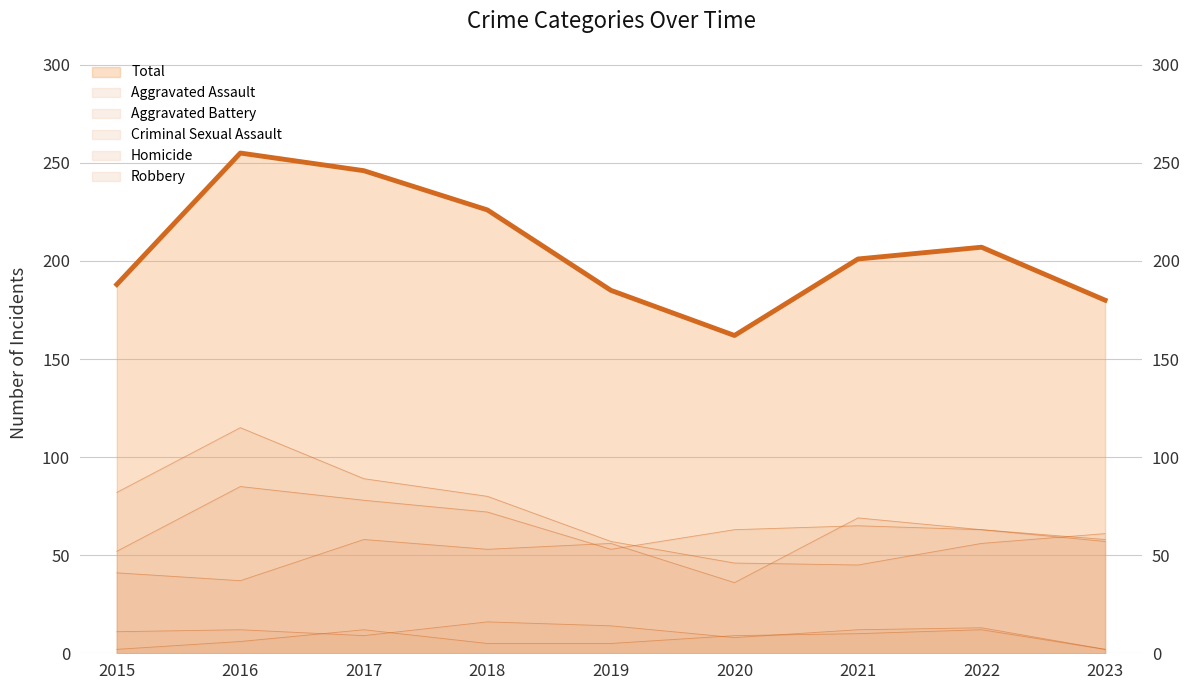

What is the value of the Total point at the 9th from the left?

180